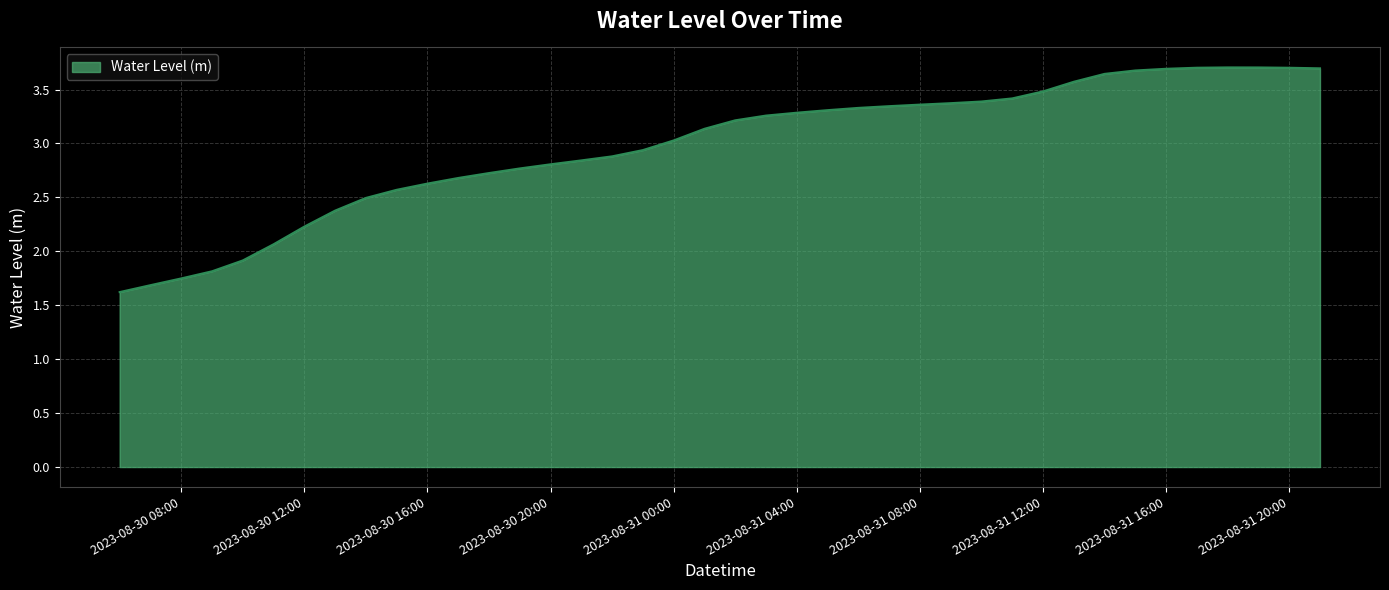

How many lines are shown in the chart?

1